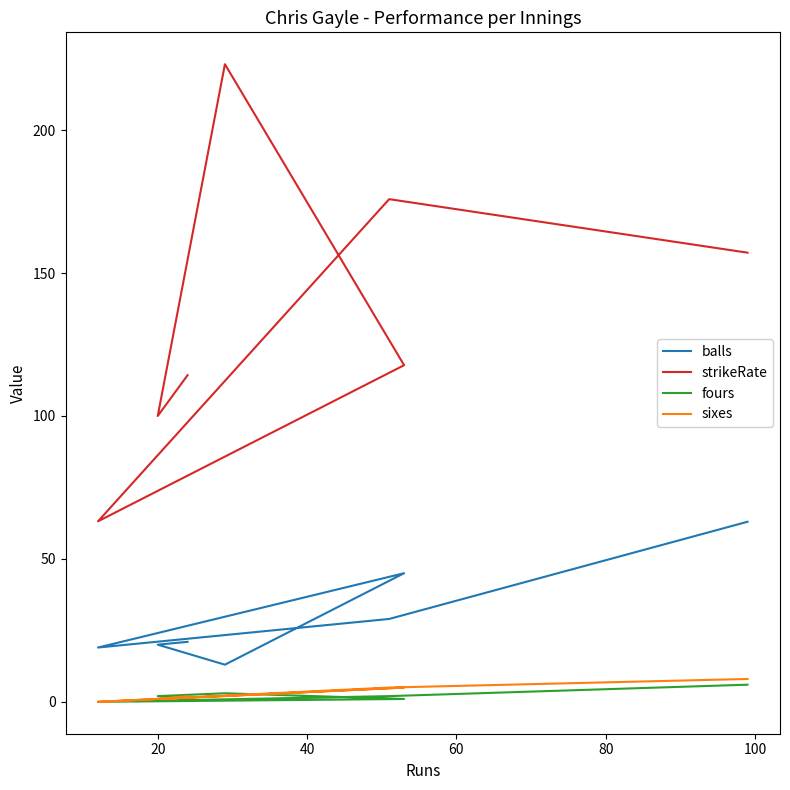

What is the value of the balls point at the 4th from the left?

45.0